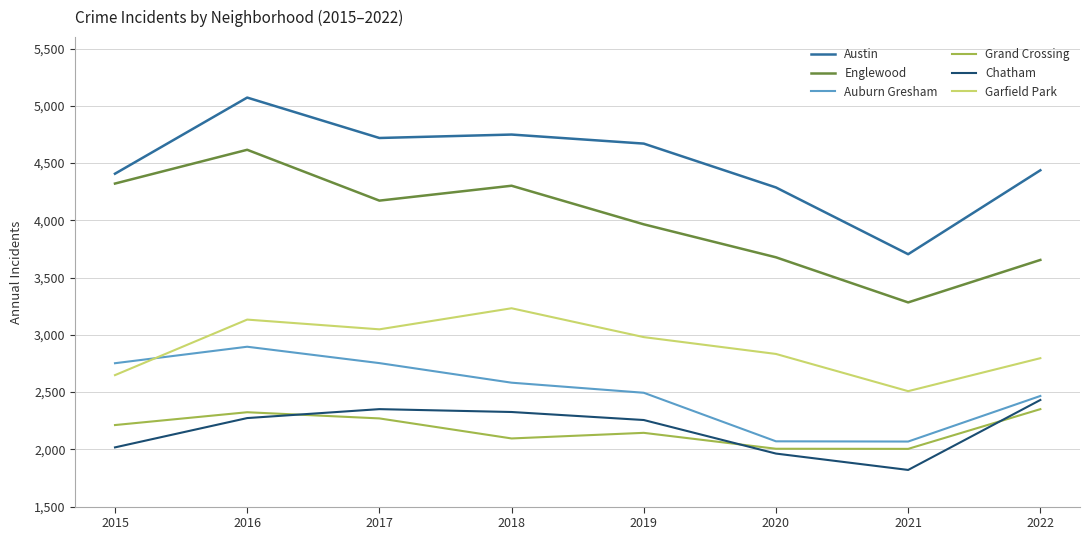

True or false: Garfield Park and Chatham cross at least once.

False